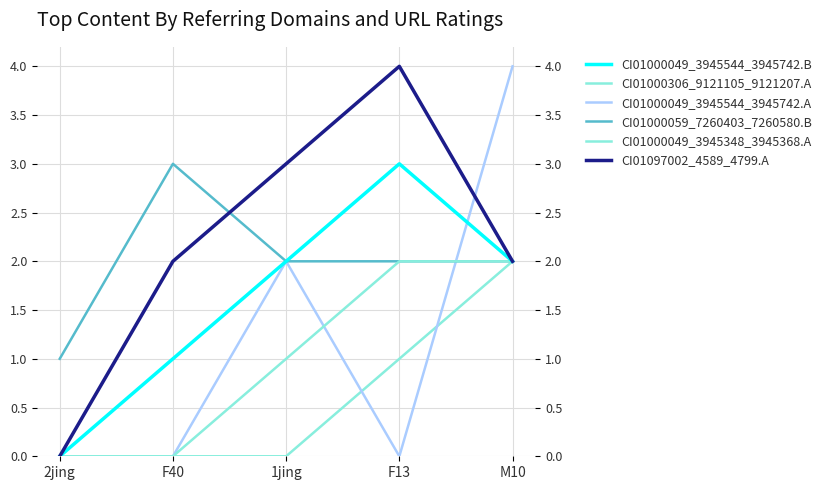

What is the difference between the highest and lowest values at 1jing?

3